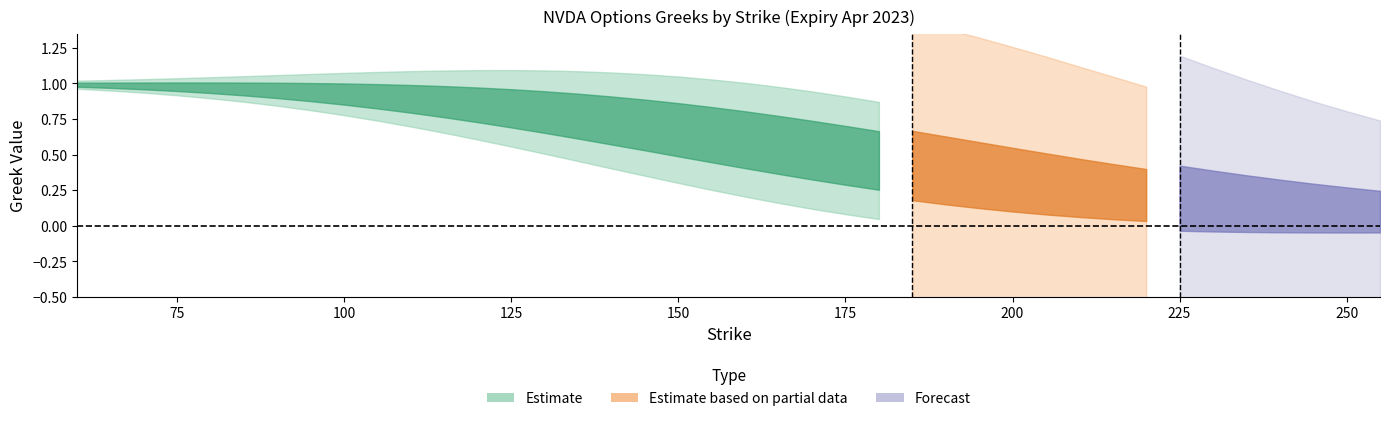

Where is call_delta nearest to the value 0?

255